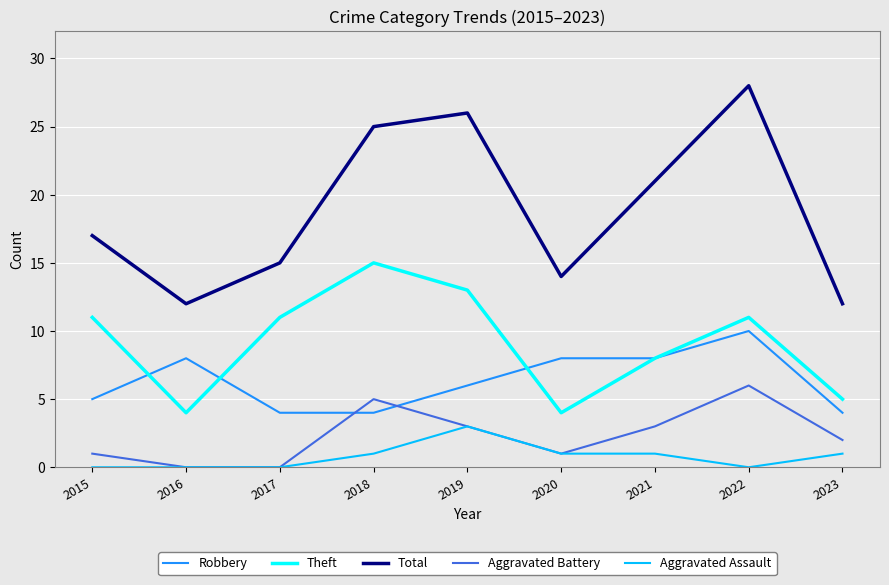

What are all the series names shown in the legend?

Robbery, Theft, Total, Aggravated Battery, Aggravated Assault